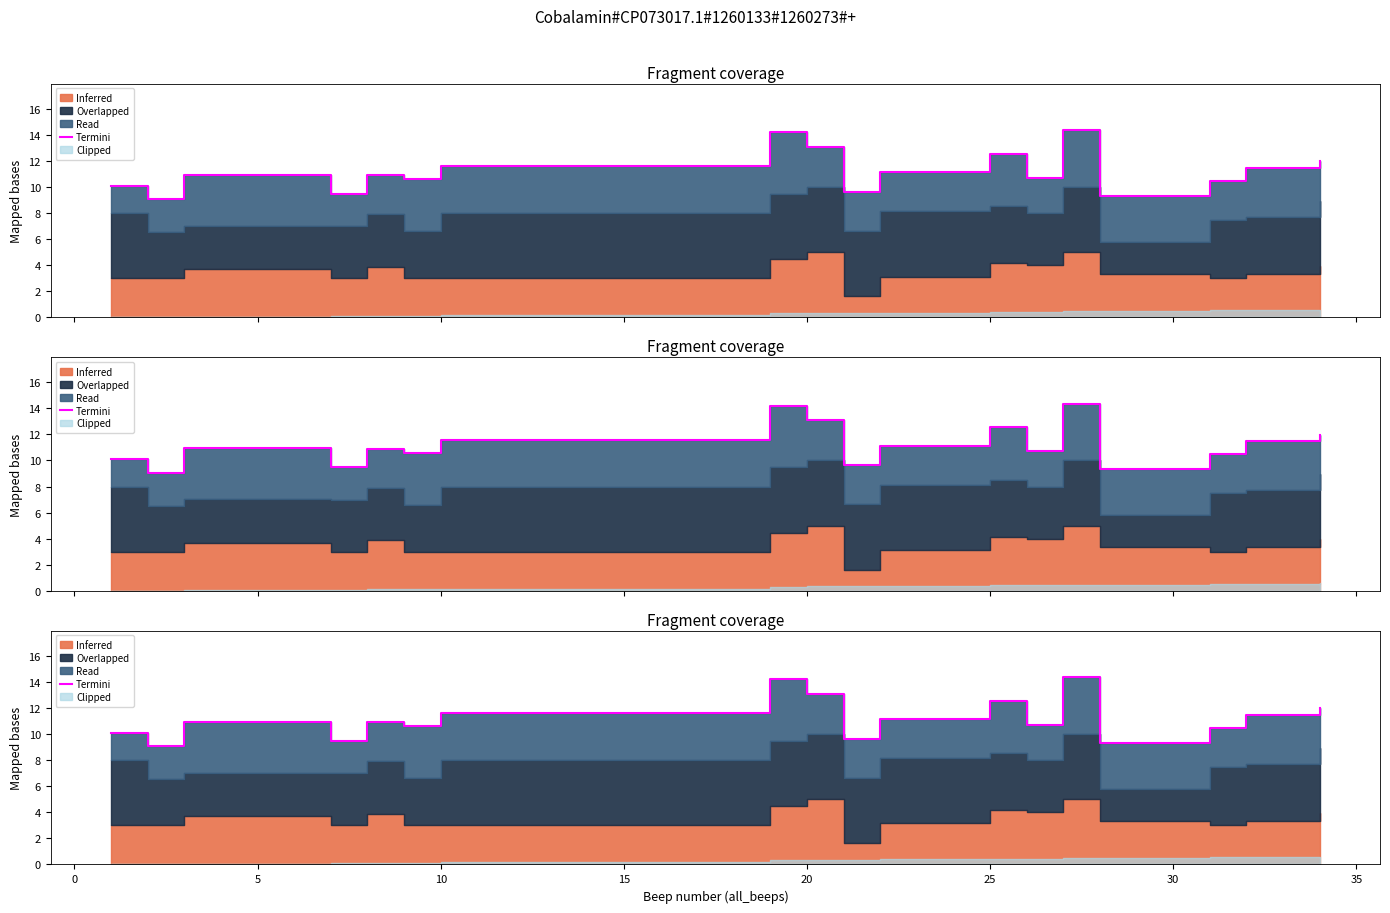

Approximately how many times larger is the value at 16 compared to 17?

1.0